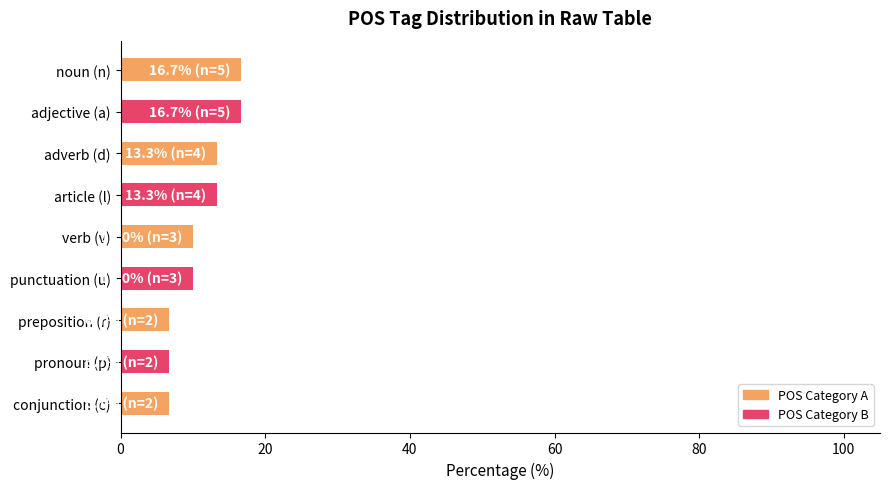

The value at adverb (d) is 4.3. True or false?

False